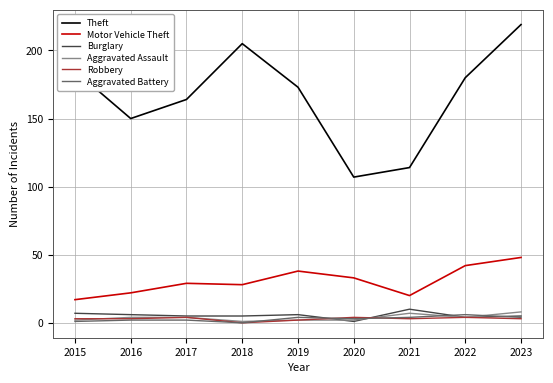

What is the sum of all Aggravated Assault values?

34